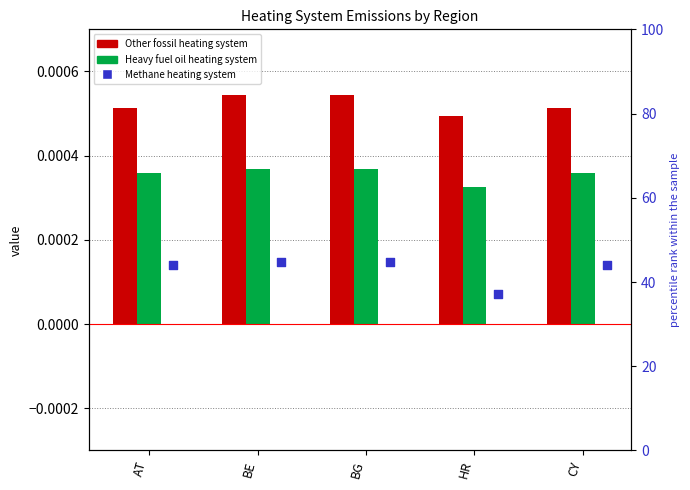

Which series has the largest total across all categories?

Methane heating system